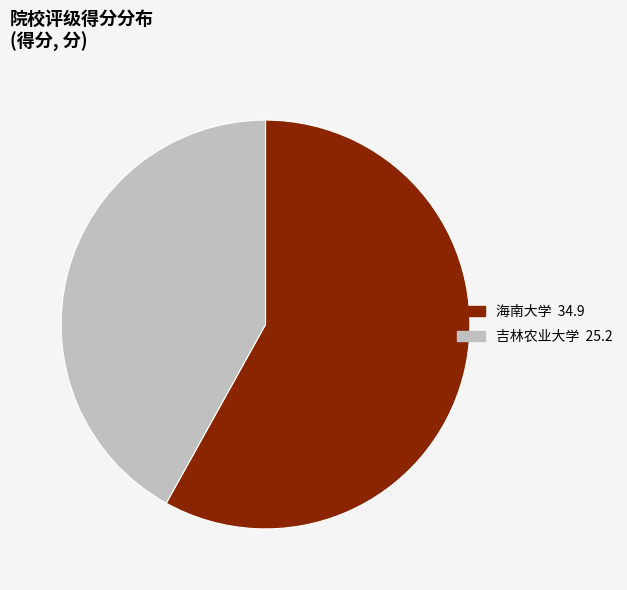

True or false: 海南大学 accounts for 67% of the total.

False